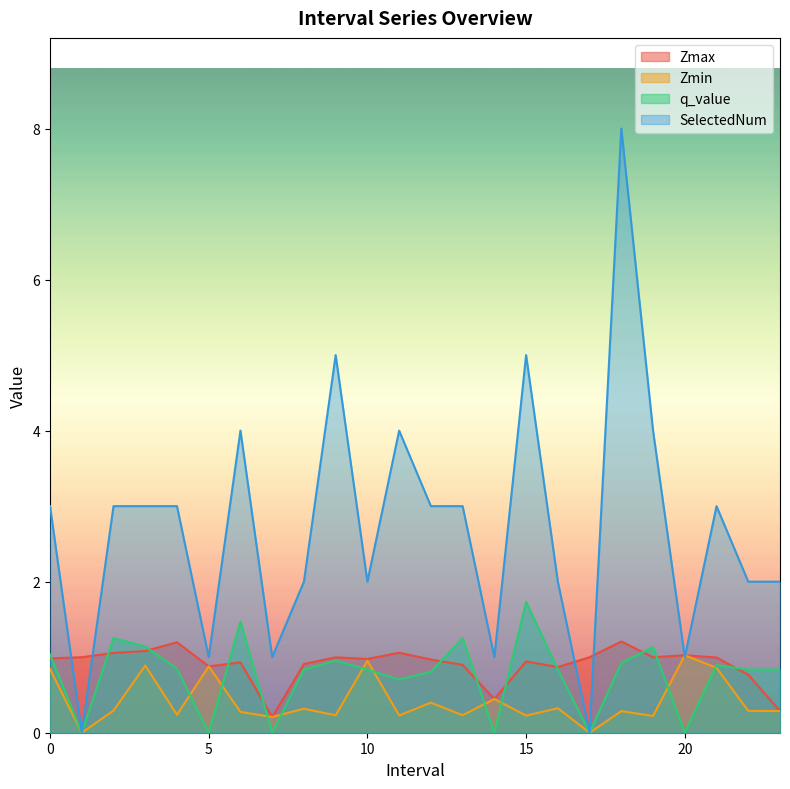

True or false: Zmax and Zmin cross at least once.

False